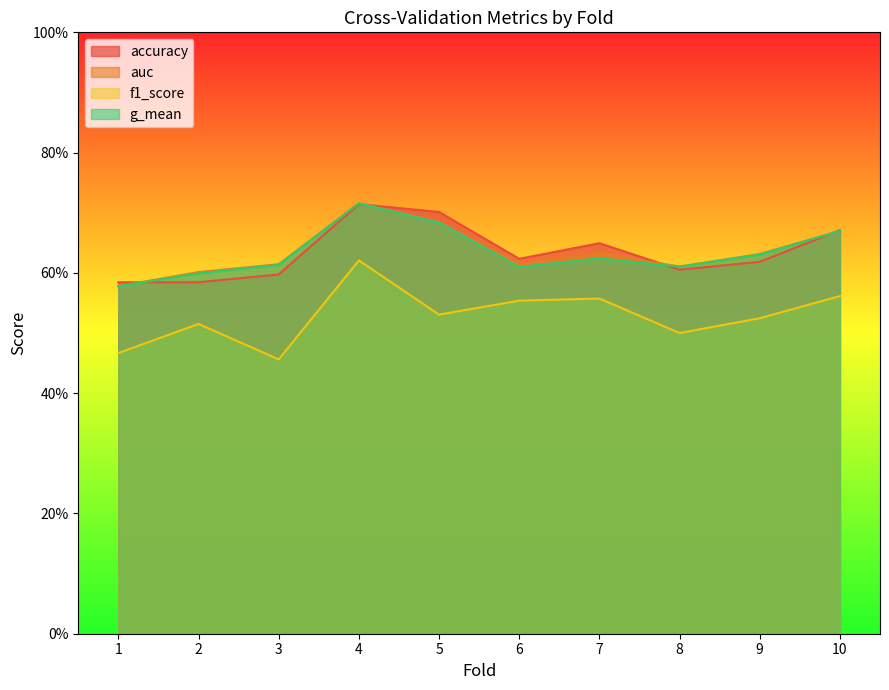

True or false: f1_score and auc intersect in this chart.

False